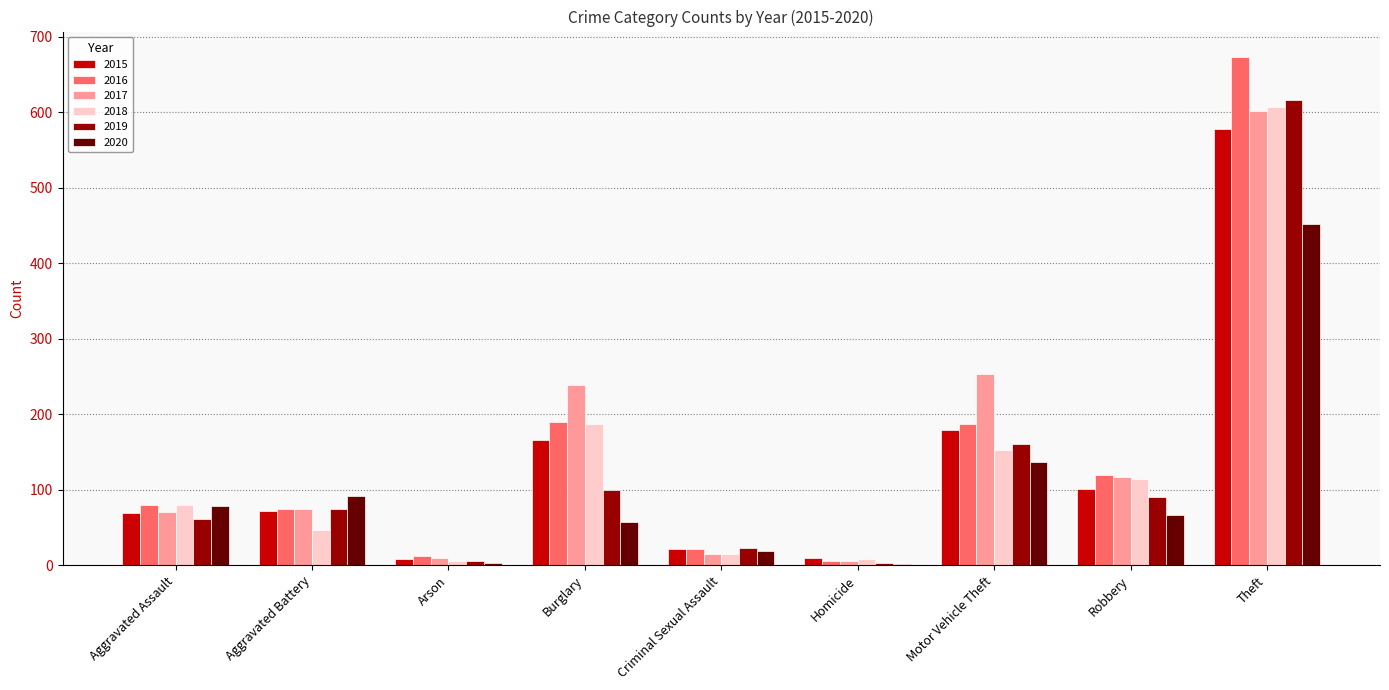

True or false: 2015 has a value of 8 at Arson.

True